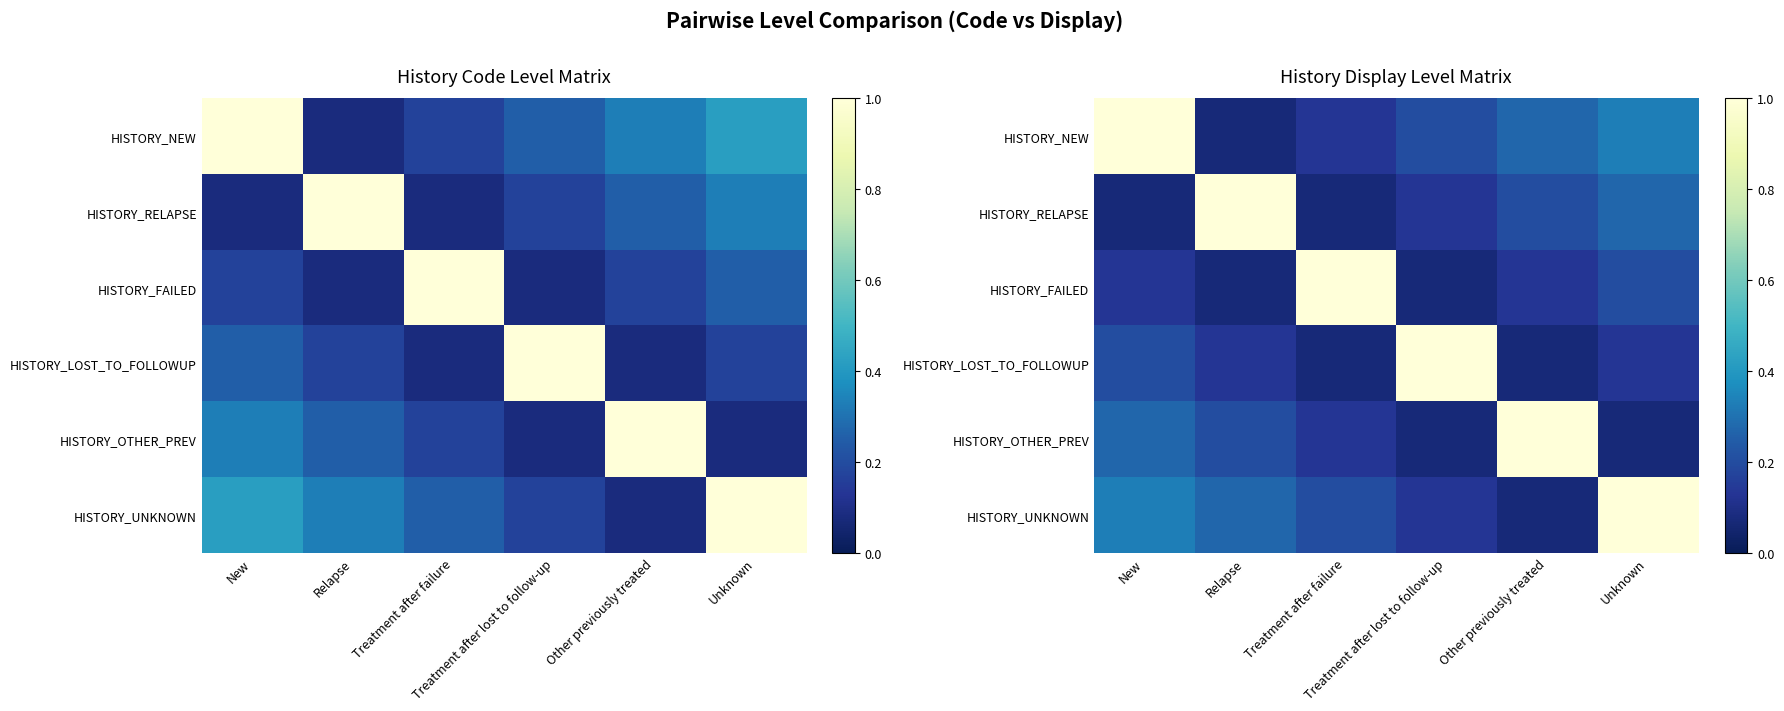

At which label is HISTORY_FAILED closest to 0?

Relapse